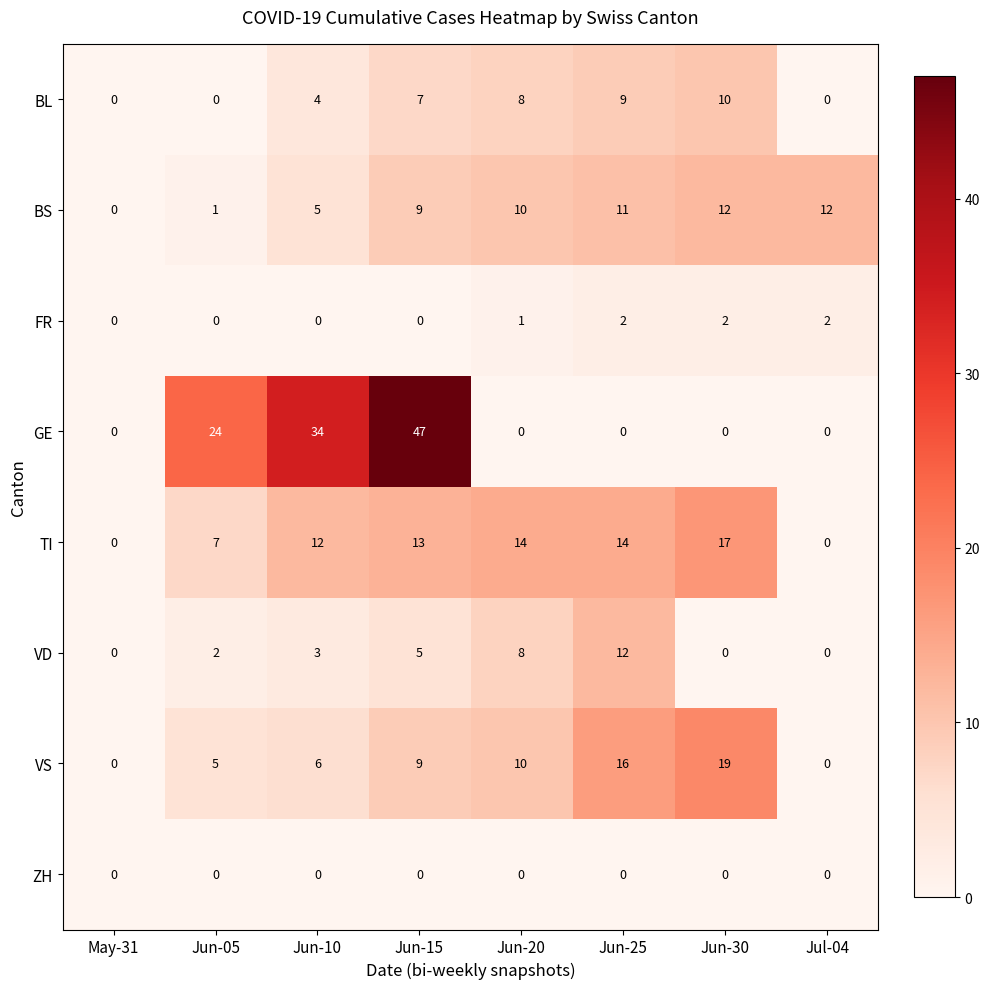

Count the number of categories in the chart.

8